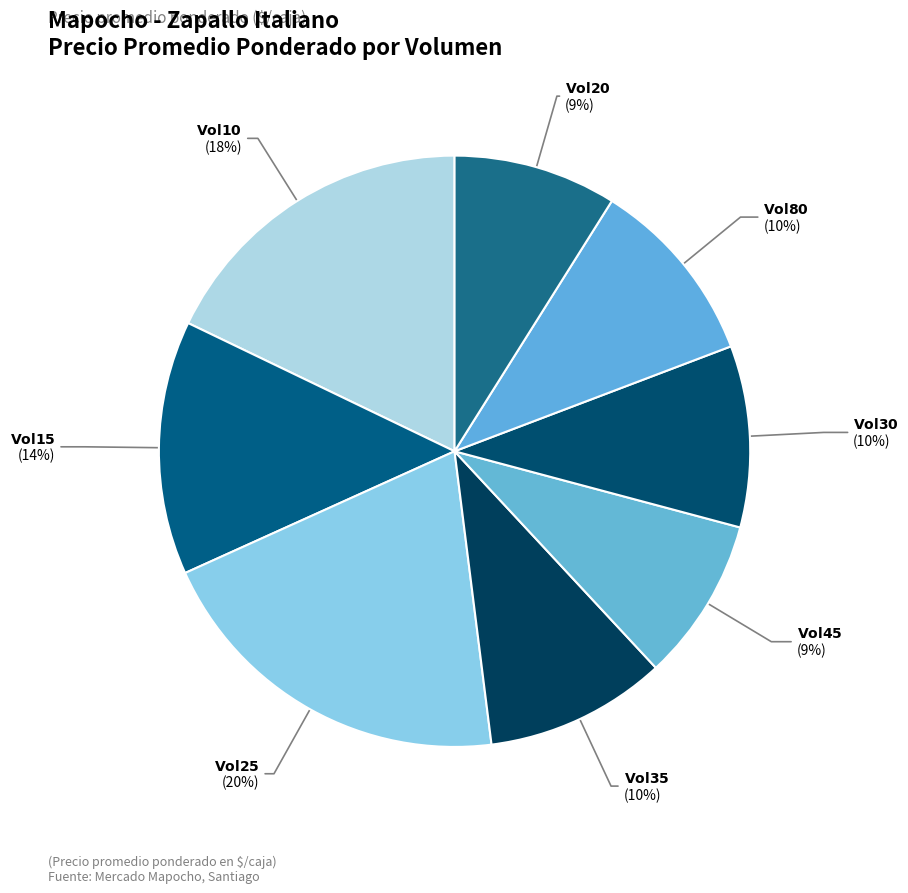

Count the number of slices in the pie.

8